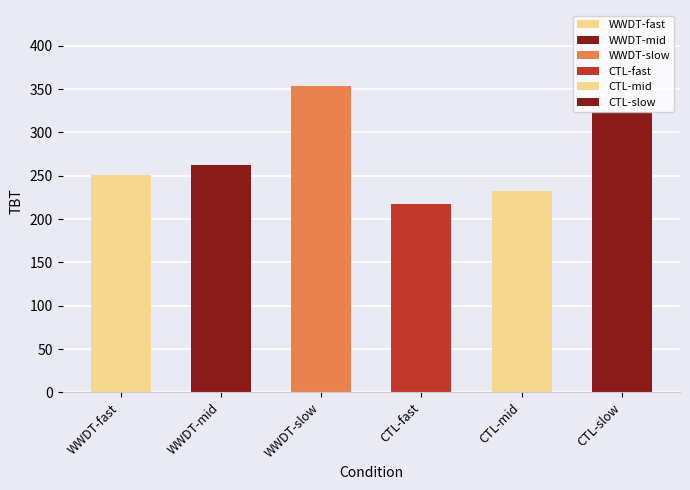

How many bars are there in total?

6